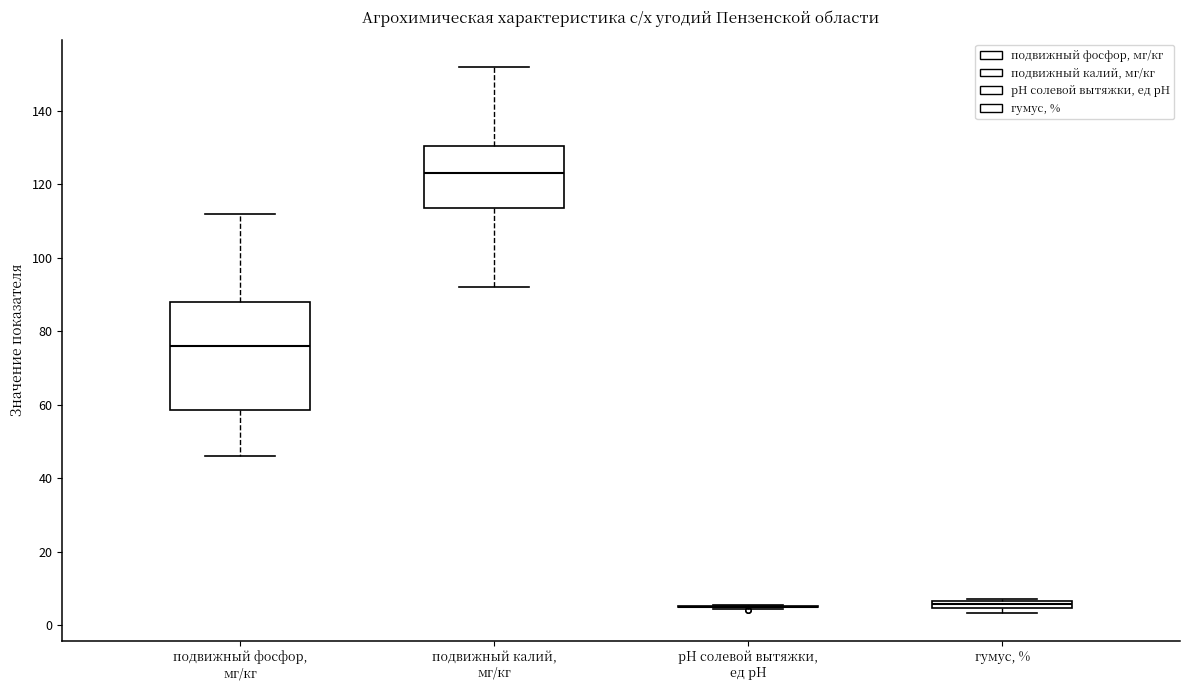

Which box is the tallest, from its lower edge to its upper edge?

подвижный фосфор, мг/кг